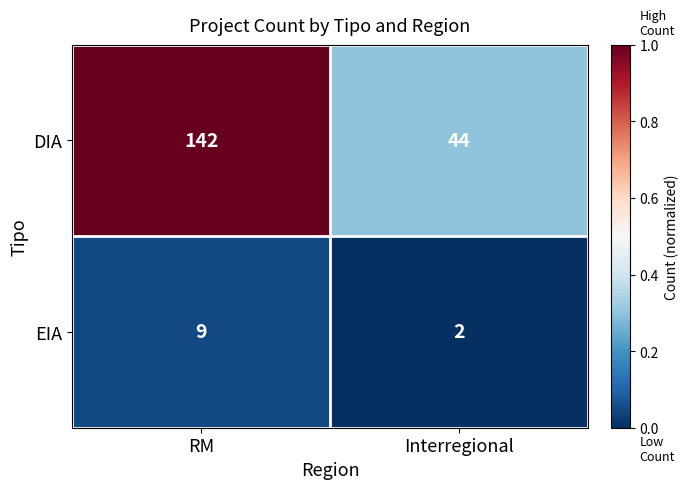

The DIA series shows 236 at RM. True or false?

False